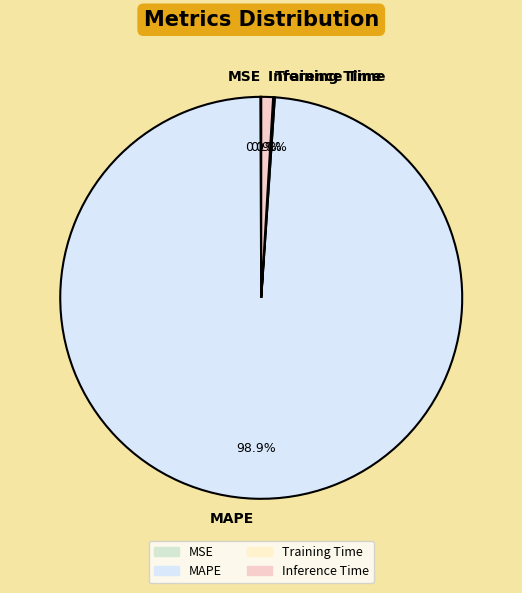

Which category has the biggest portion of the pie?

MAPE